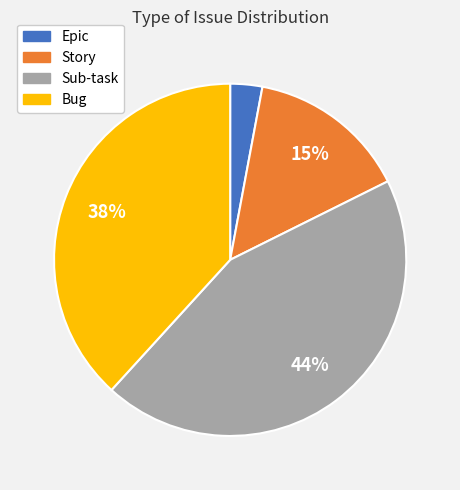

Which category has the biggest portion of the pie?

Sub-task